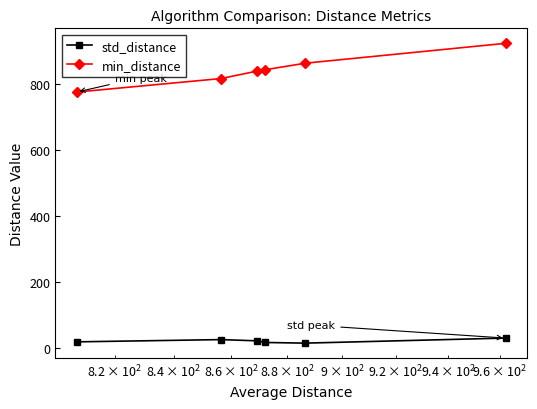

Which series has the largest total across all categories?

min_distance